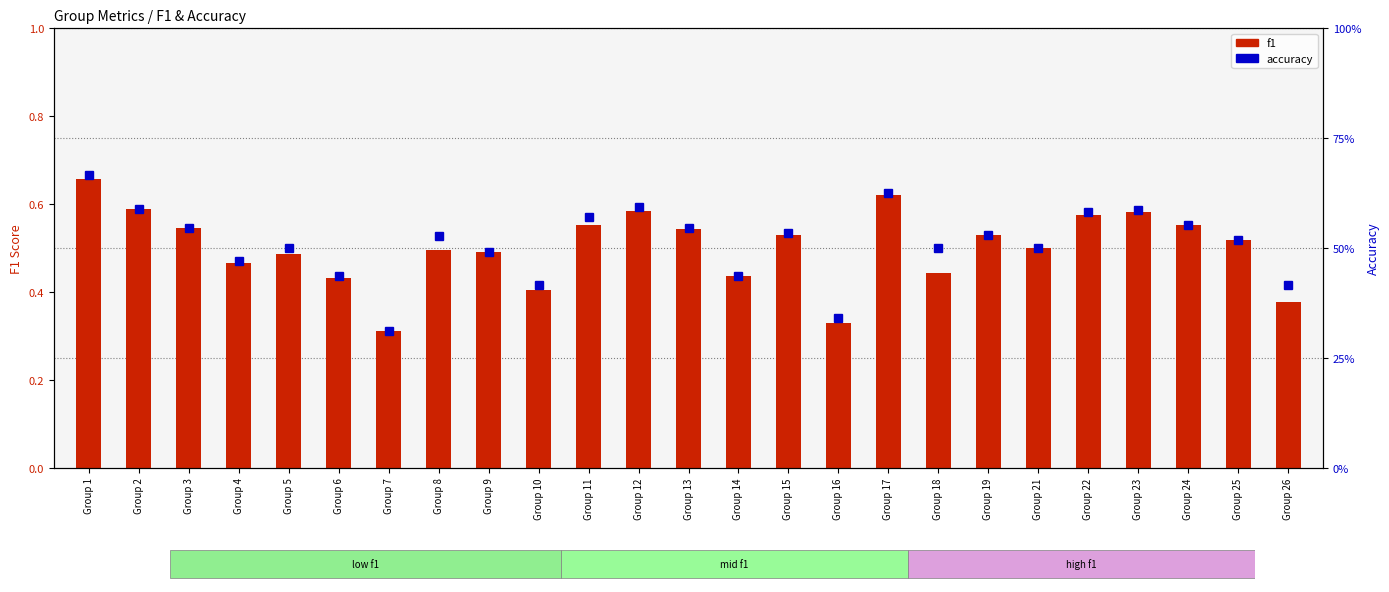

The accuracy series shows 0.9 at Group 13. True or false?

False